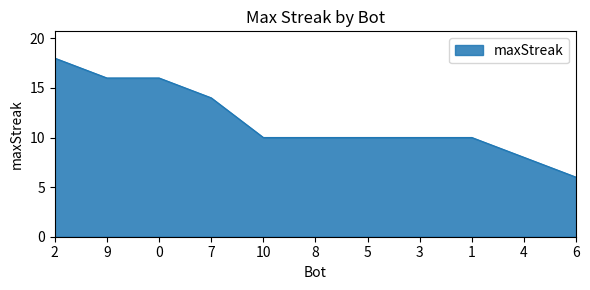

The chart shows a value of 24 at 9. True or false?

False